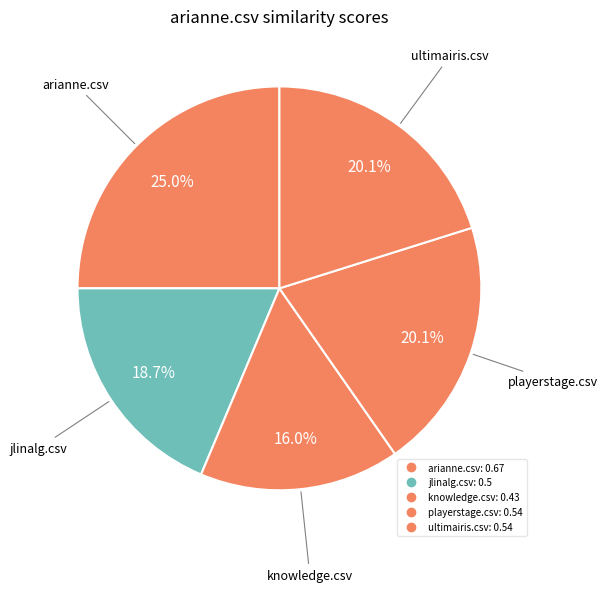

What is the smallest slice in the pie chart?

knowledge.csv